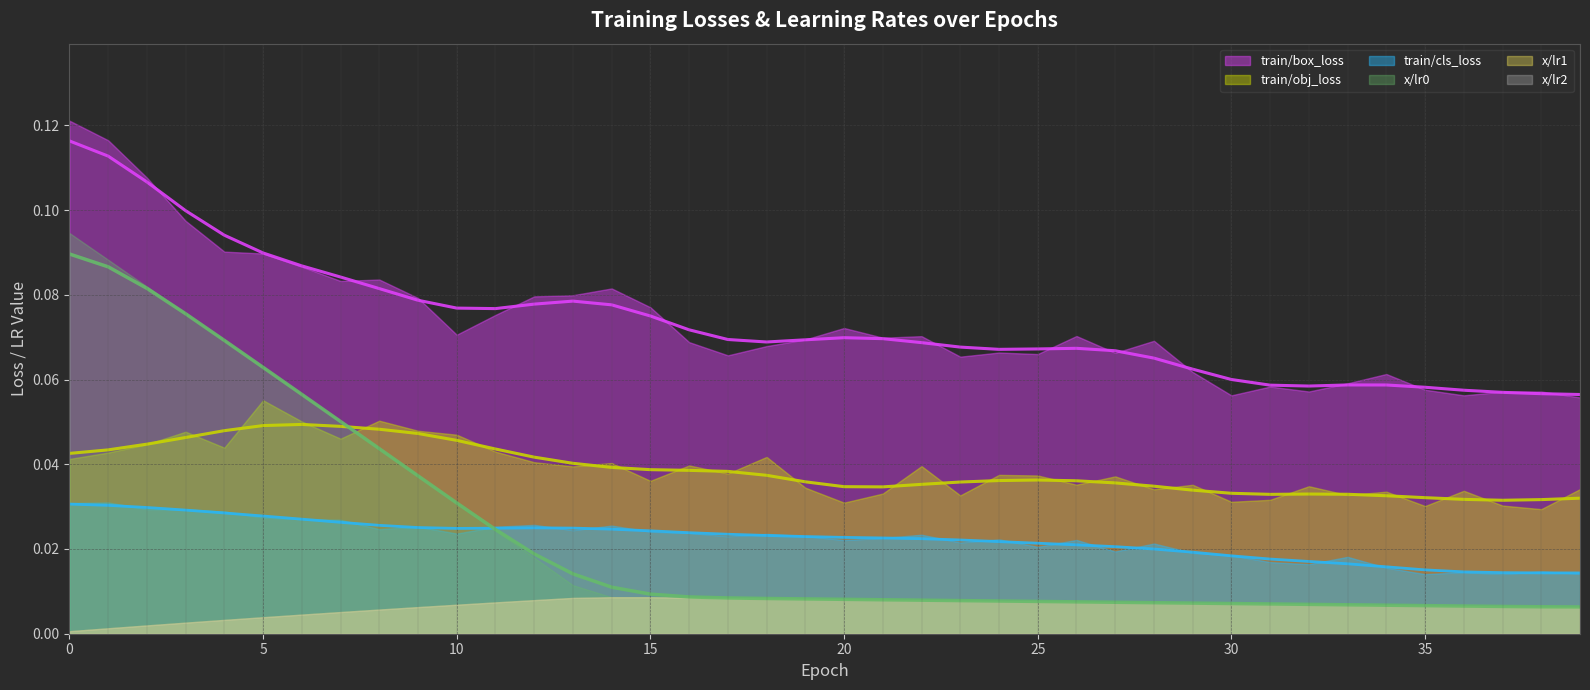

What is the sum of the train/box_loss values at 23 and 8?

0.1